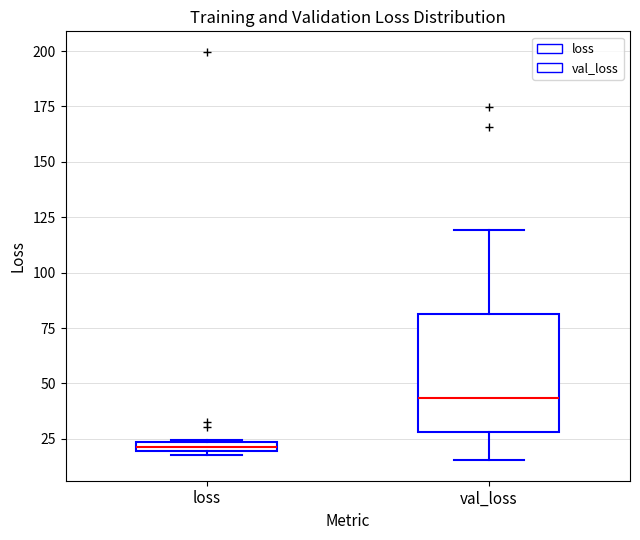

Which box's median line is the lowest?

loss